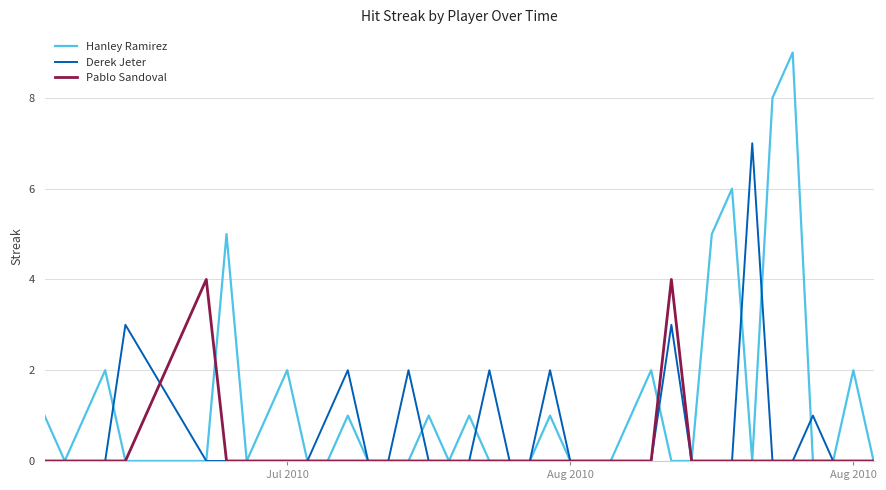

Rank the series by their average value, from lowest to highest.

Pablo Sandoval, Derek Jeter, Hanley Ramirez